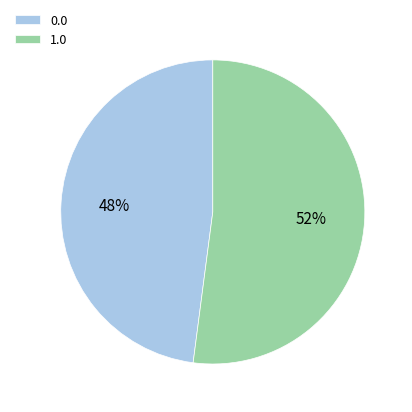

Do 1.0 and 0.0 together represent more than half of the pie?

Yes